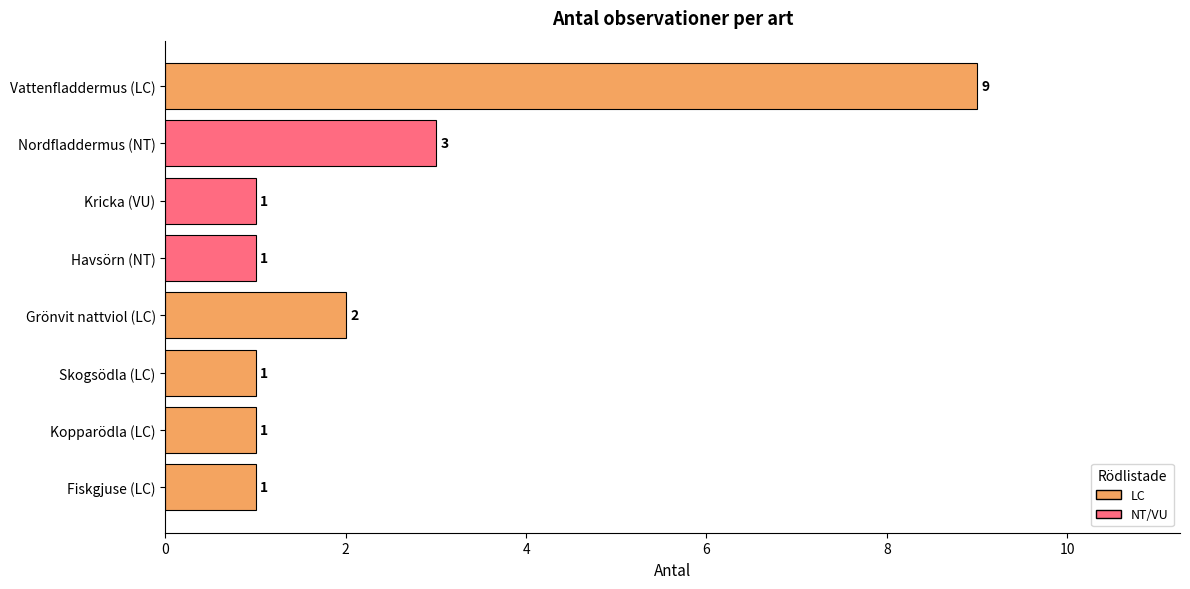

What is the greatest value displayed?

9